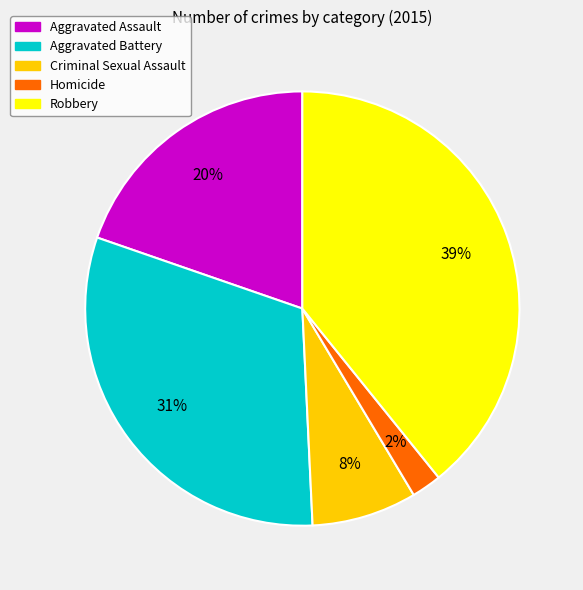

How many segments does this pie chart have?

5